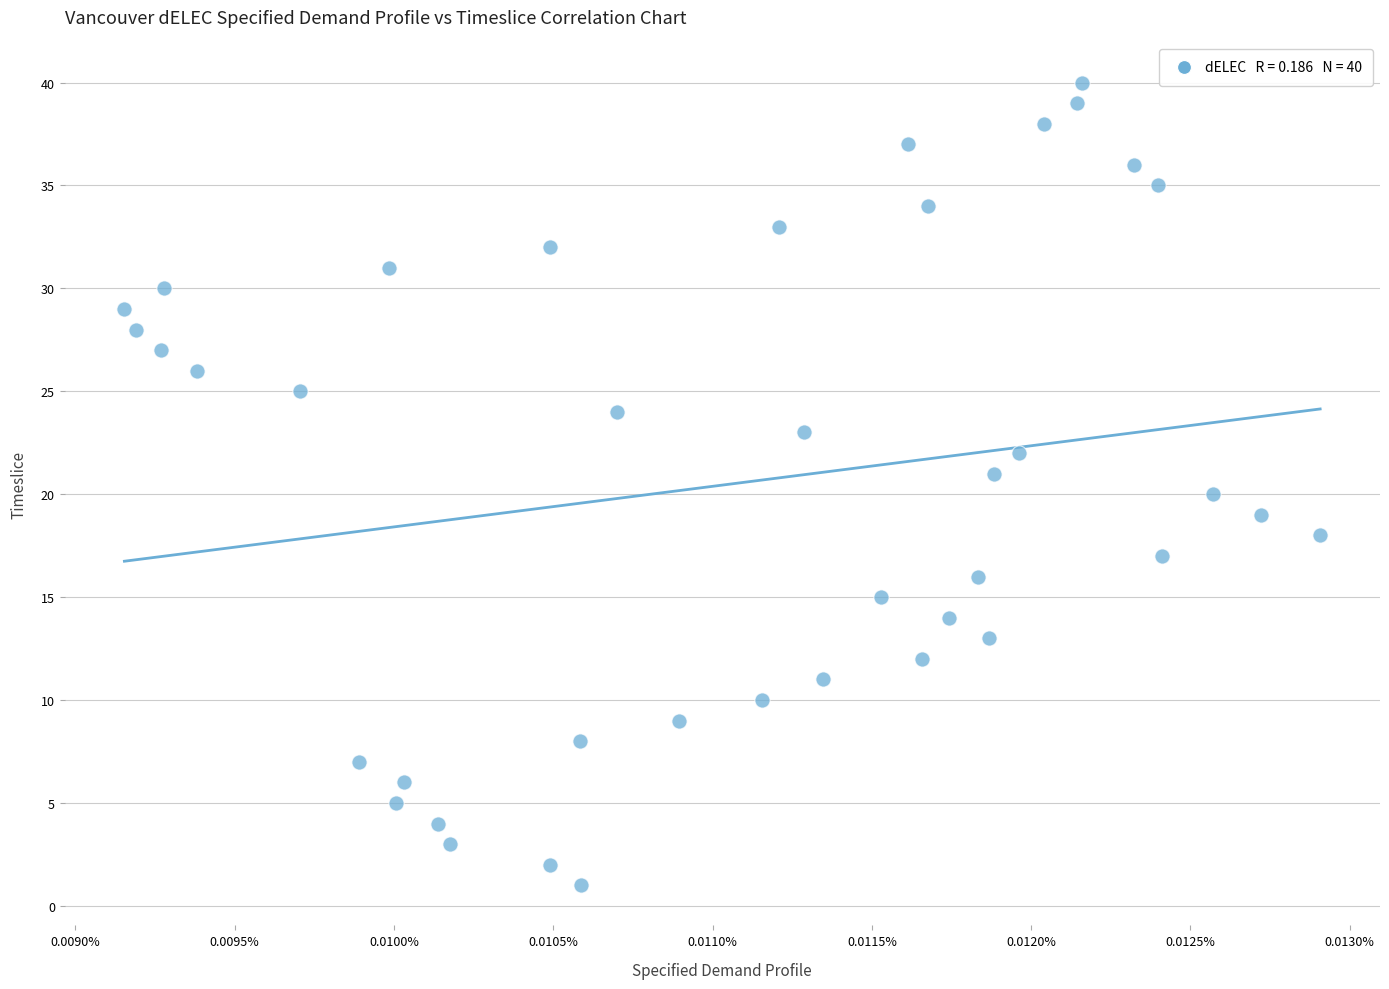

What is the range of Y values (max minus min)?

39